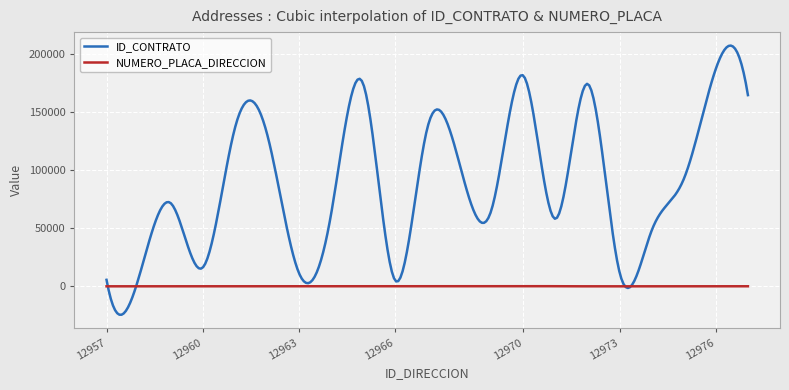

What is the greatest value displayed?

206958.1